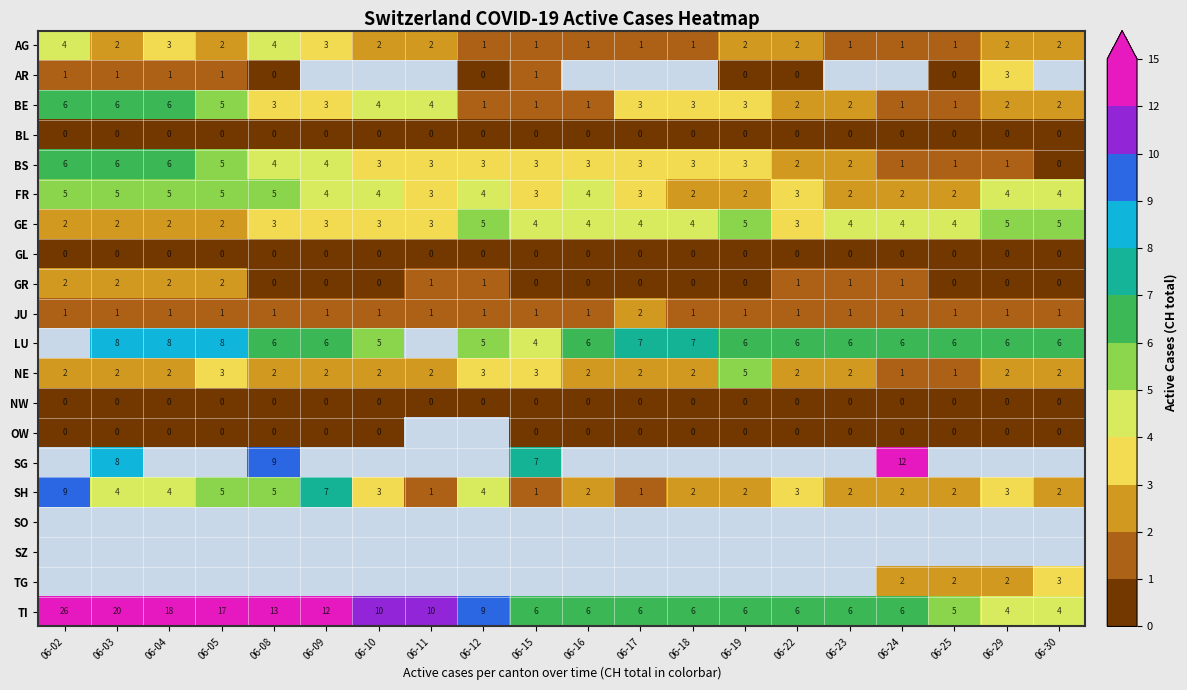

At which category does the chart reach its peak across all series?

06-02